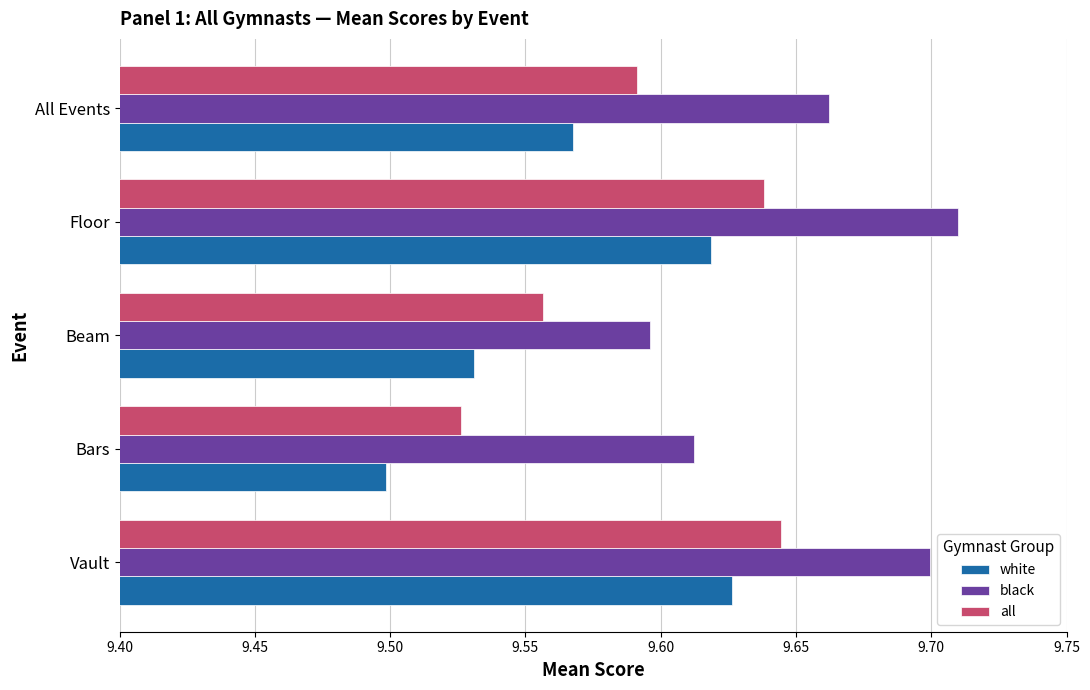

Is the value of black at Floor greater than the value of all at Bars?

Yes